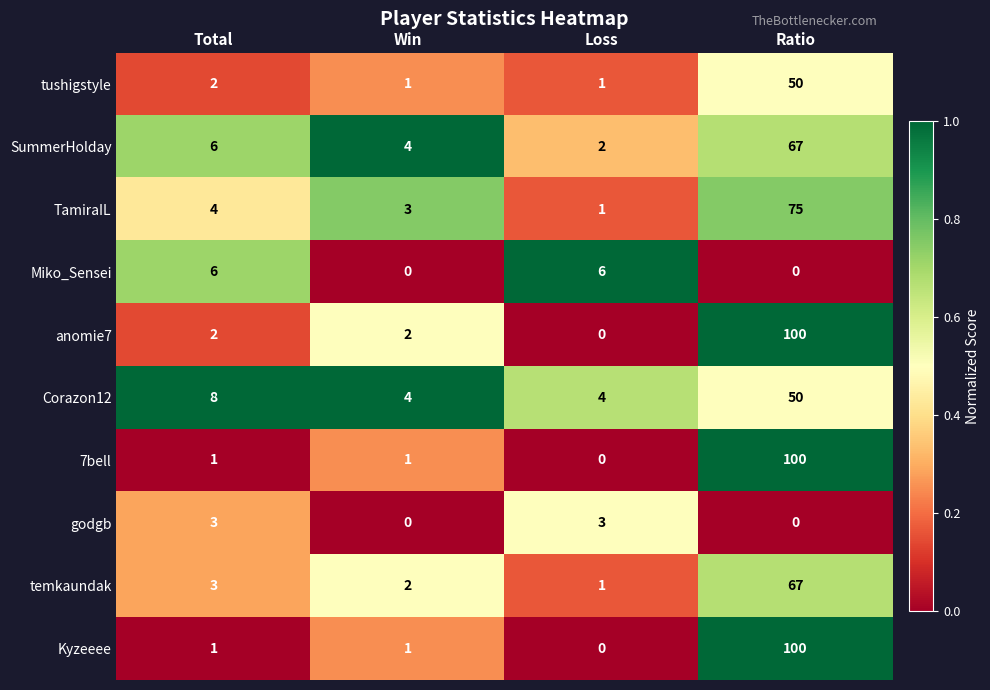

Is it true that godgb equals 0 at Ratio?

True